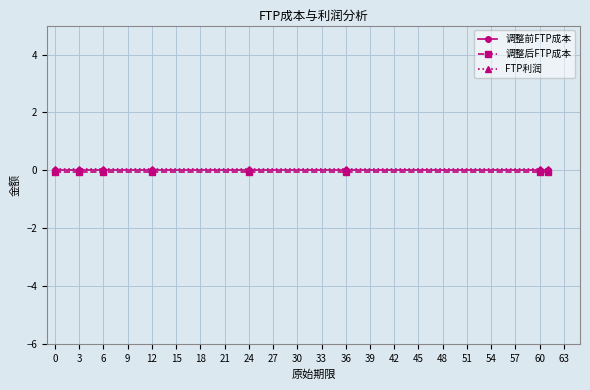

True or false: 调整前FTP成本 and 调整后FTP成本 cross at least once.

False